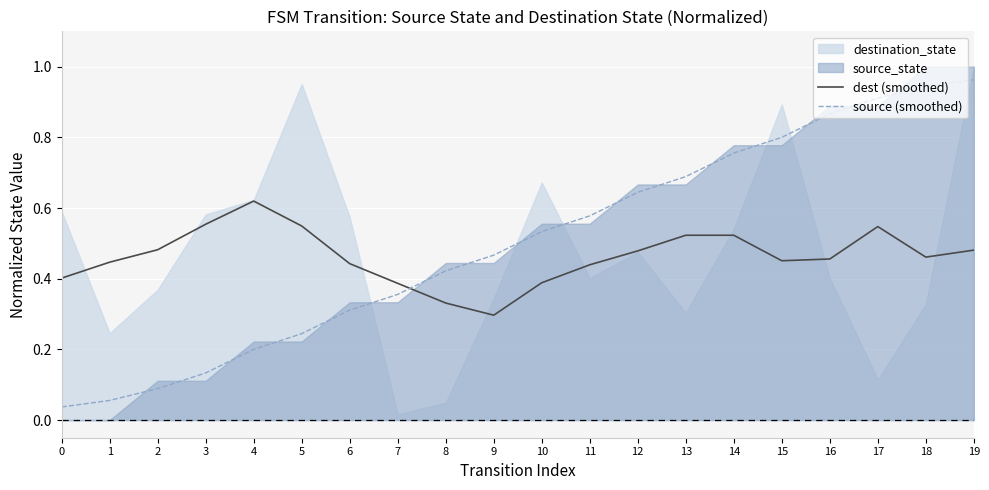

The value of dest (smoothed) at 12 is 0.5. True or false?

True